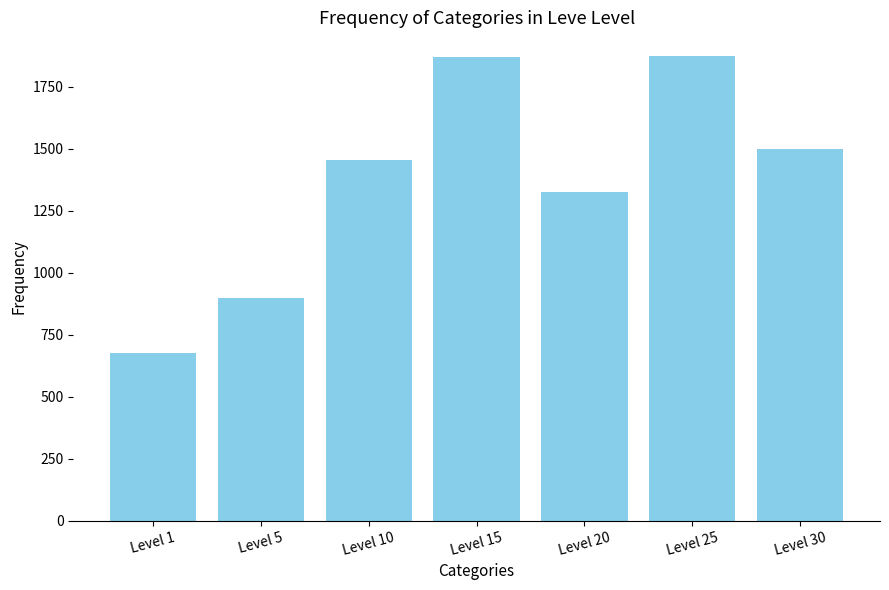

What is the greatest value displayed?

1876